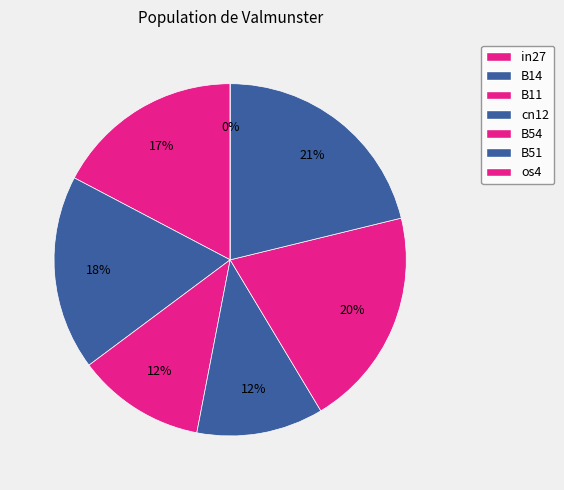

To the nearest percent, what portion does in27 represent?

17%